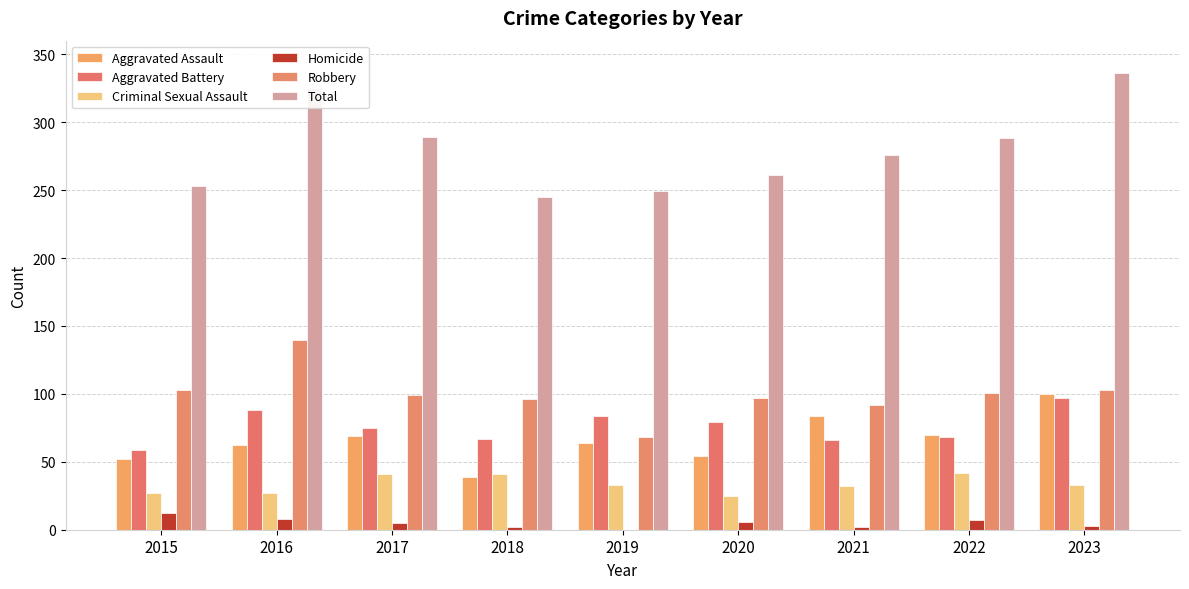

The value of Homicide at 2023 is 3. True or false?

True